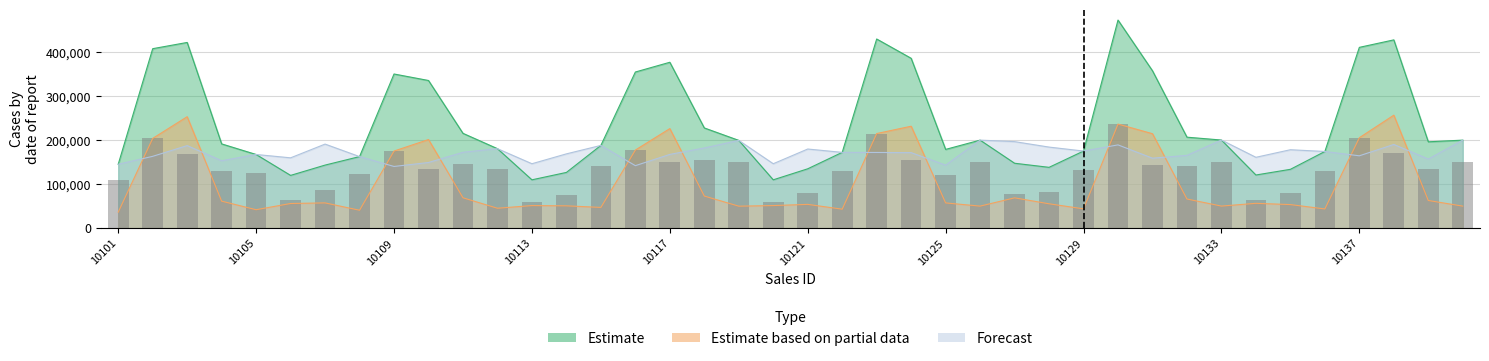

What is the sum of the Estimate values at 10114 and 10127?

273750